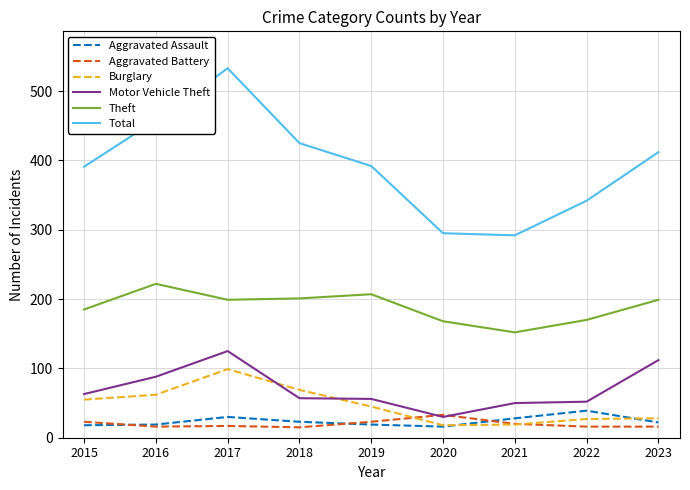

Is this an area chart (filled region under the line)?

No